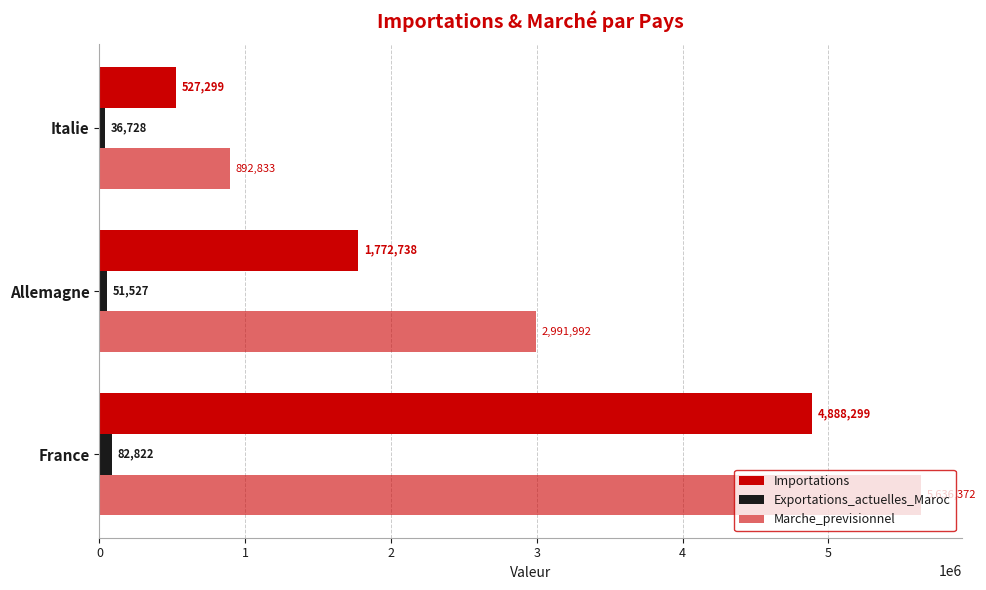

What is the smallest value displayed?

36728